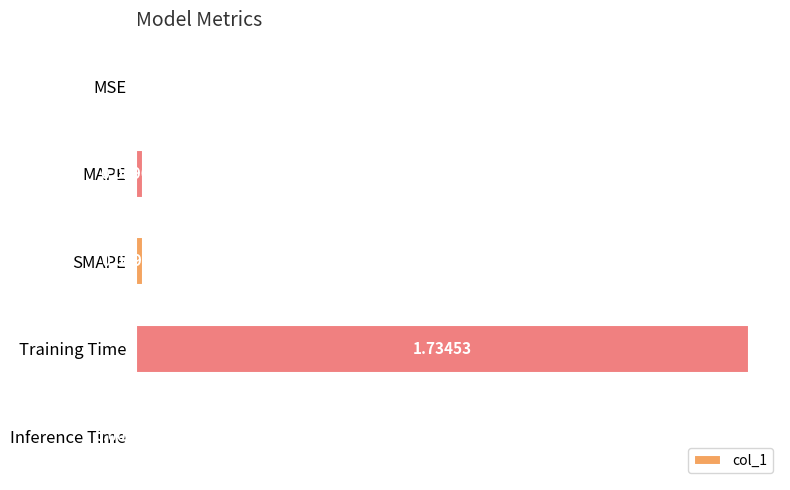

What is the sum of all values?

1.8